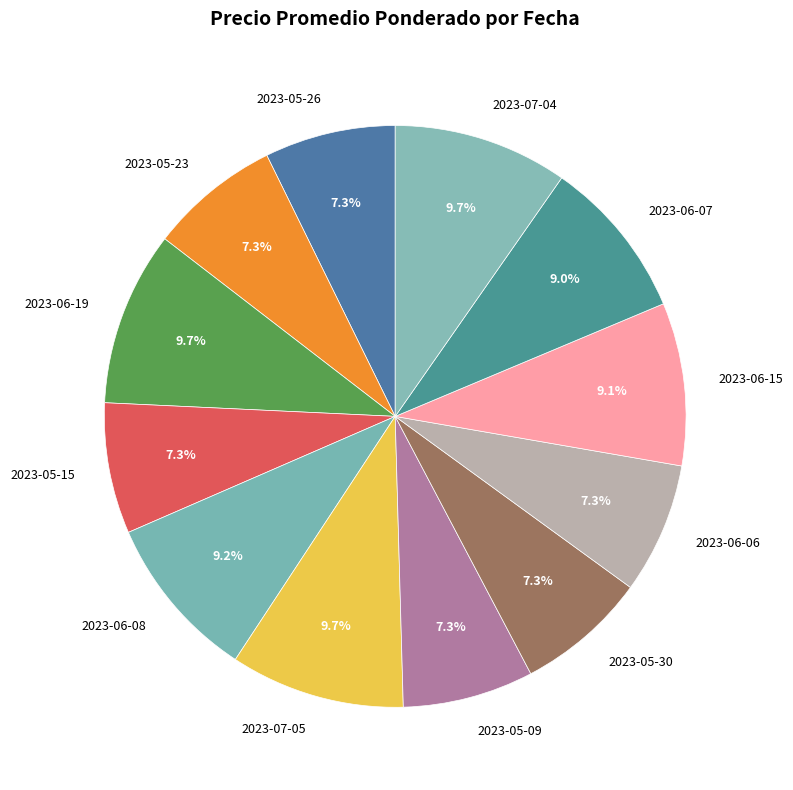

To the nearest percent, what is the average slice percentage?

8%